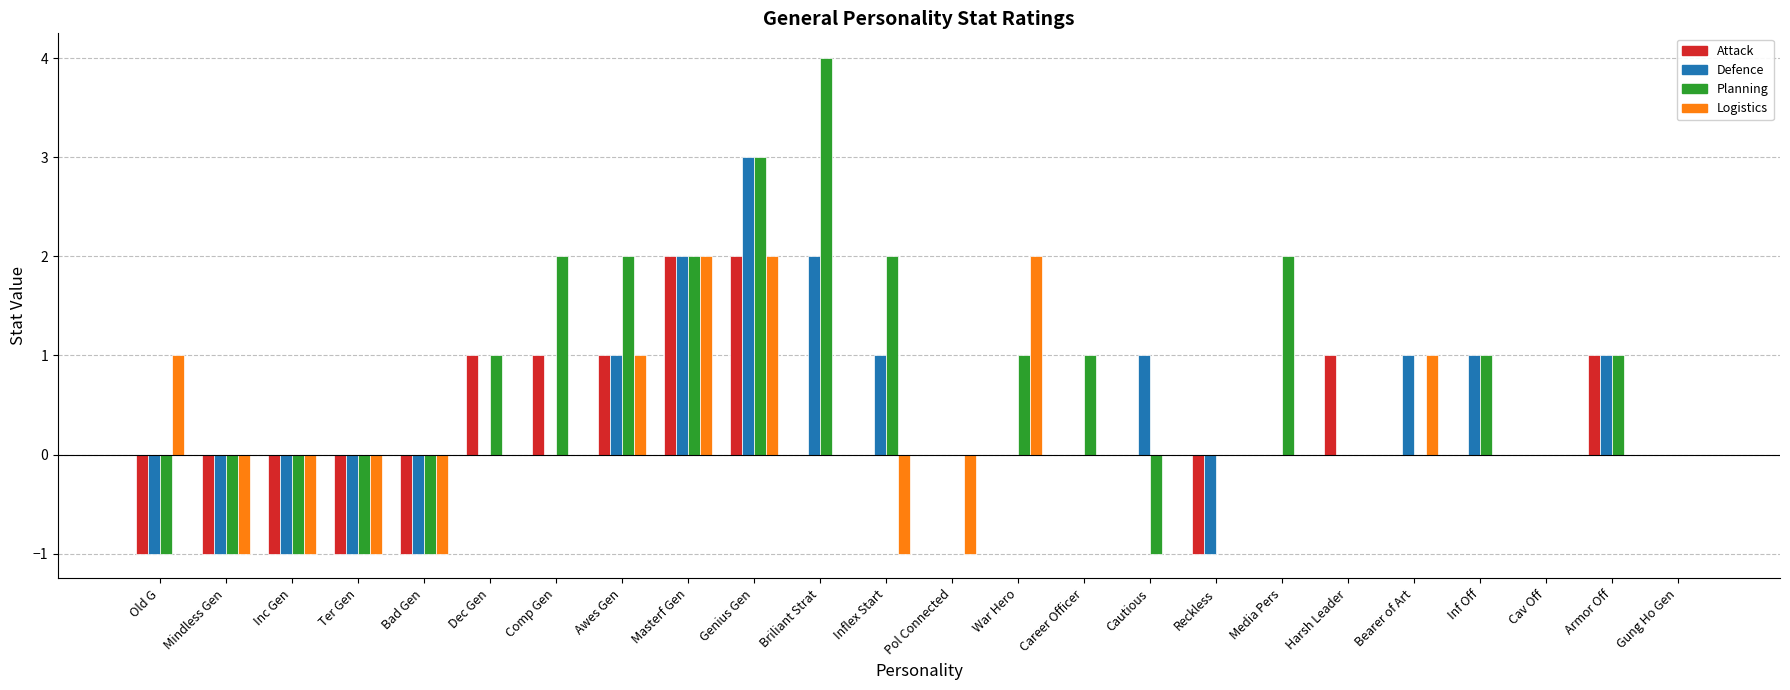

Count the number of categories in the chart.

24